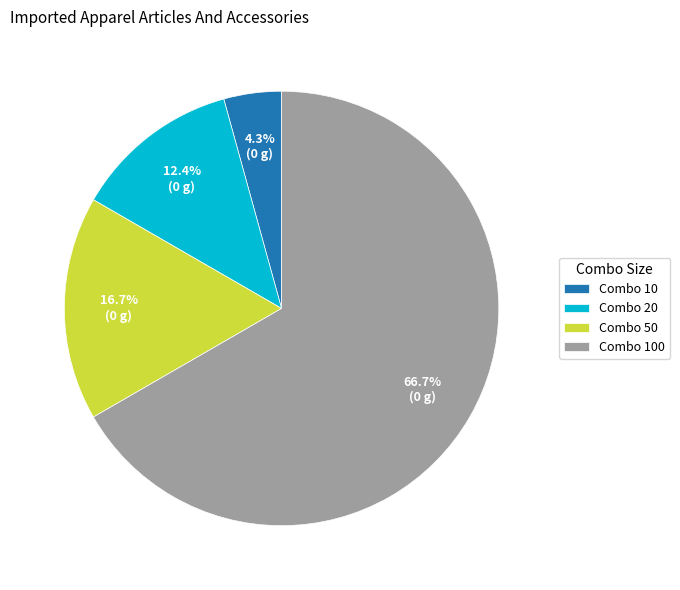

How many slices are in this pie chart?

4